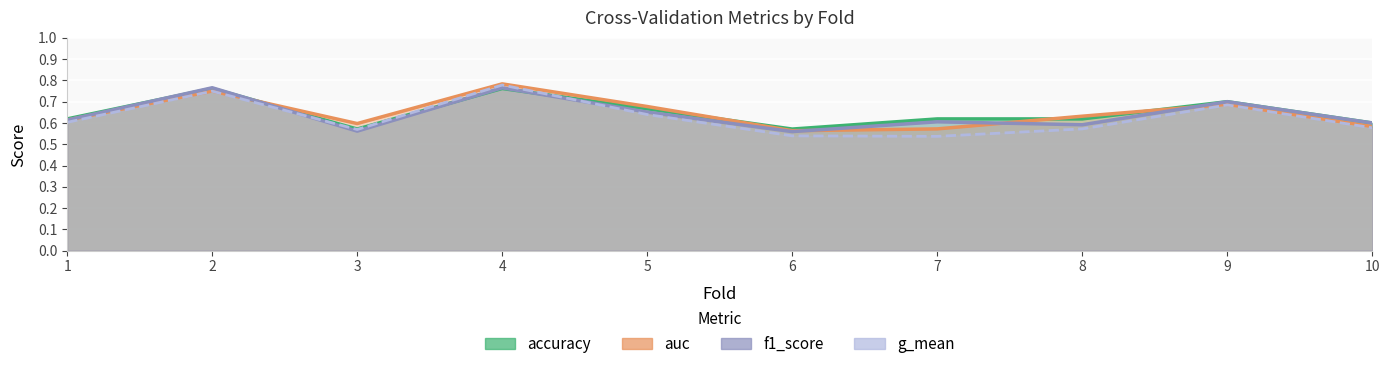

Where is the first local maximum for accuracy?

2